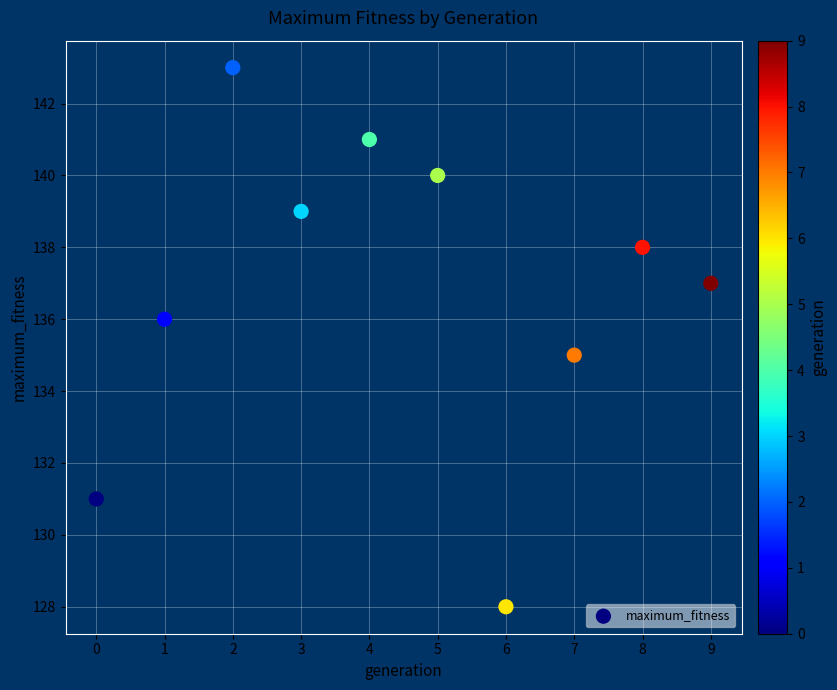

What is the average Y value?

137